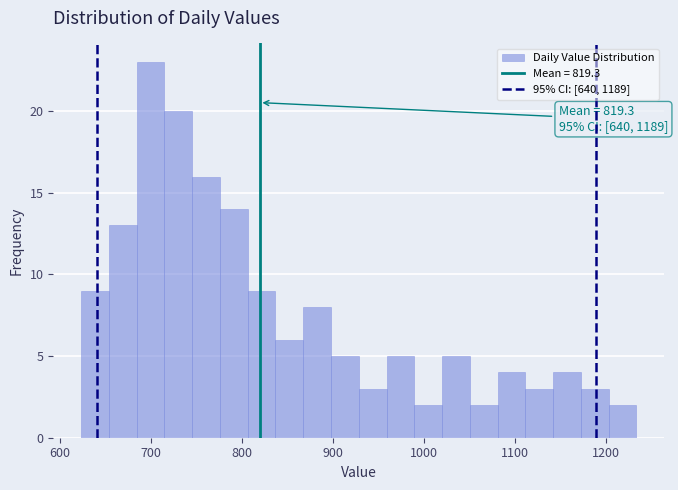

Around what value on the x-axis is the tallest bar? Give the approximate position of its centre, as read against the axis.

700